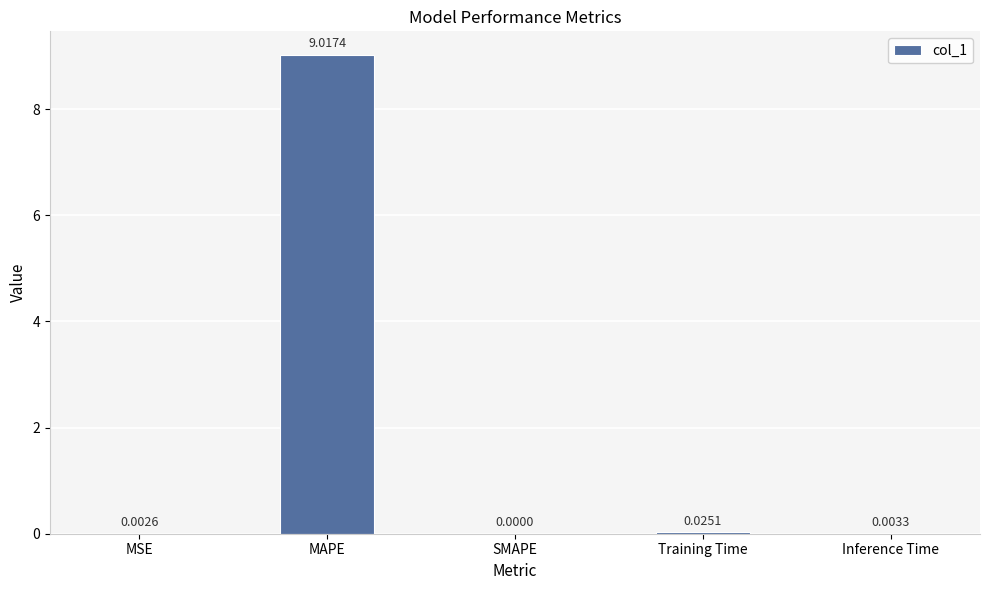

What is the average value?

1.8